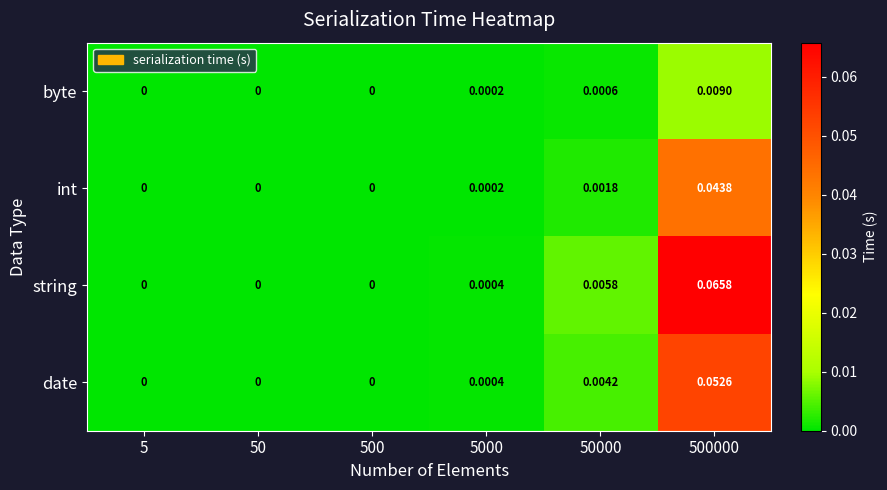

How many data points does each series have?

6